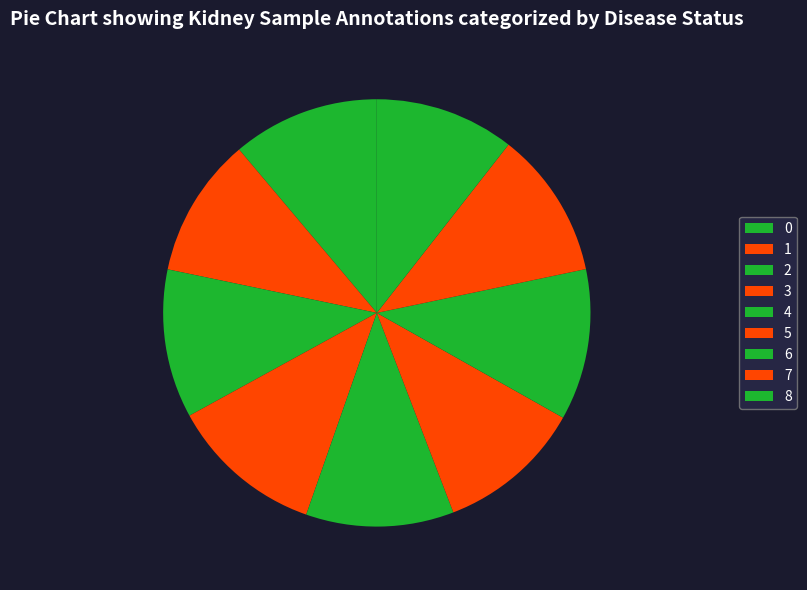

How many slices are in this pie chart?

9